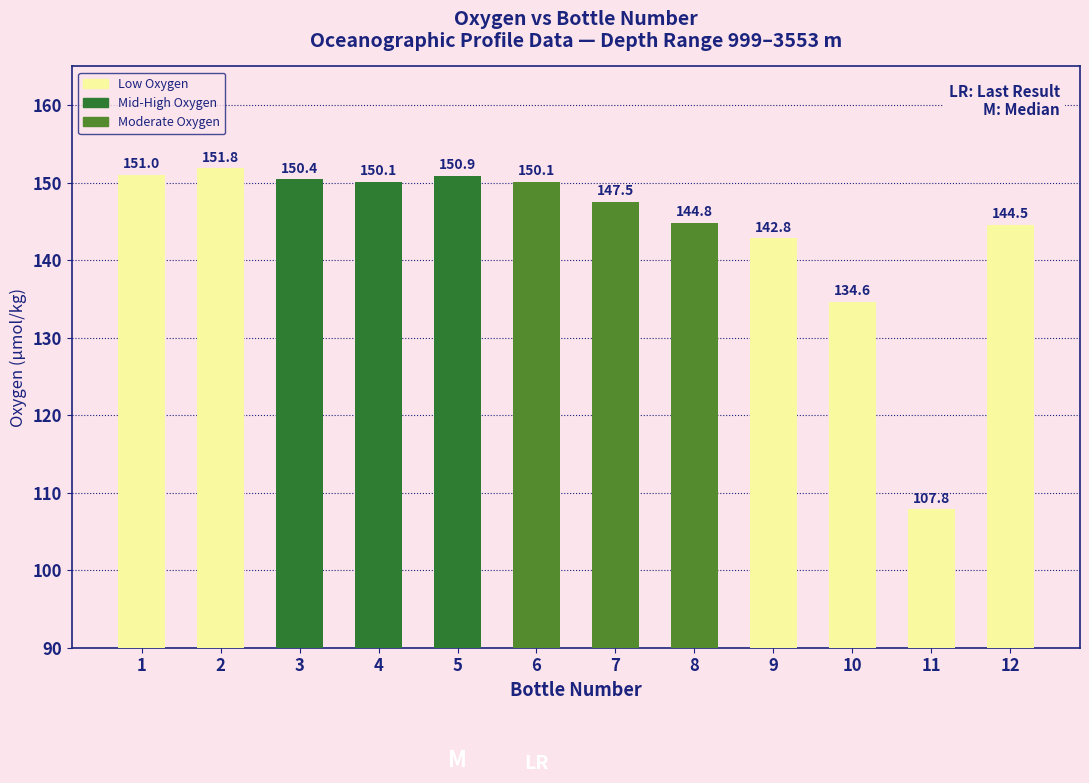

What is the value of the 5th bar from the left?

150.9